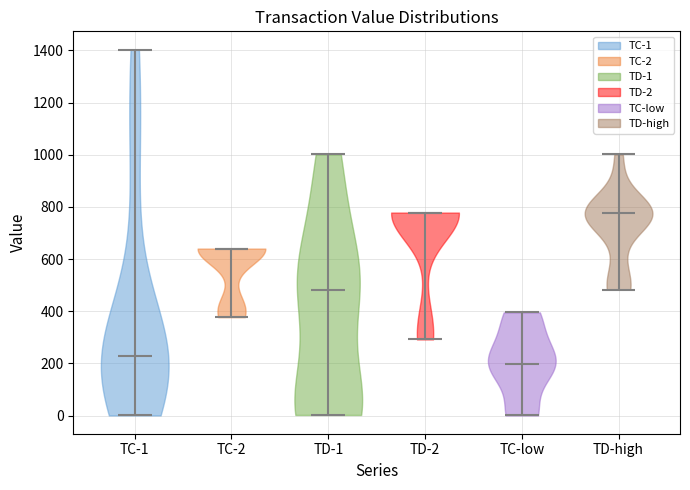

Which violin has the lowest median line?

TC-low